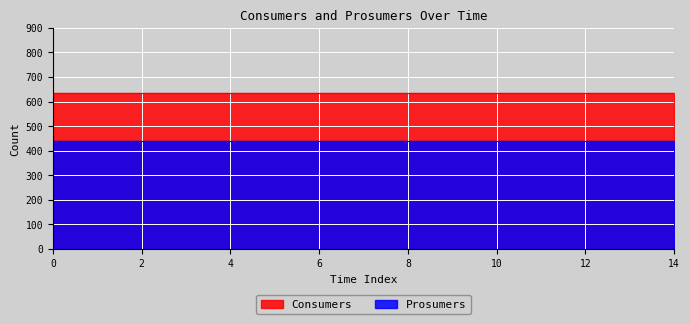

What is the value of the Consumers point at the 12th from the left?

635